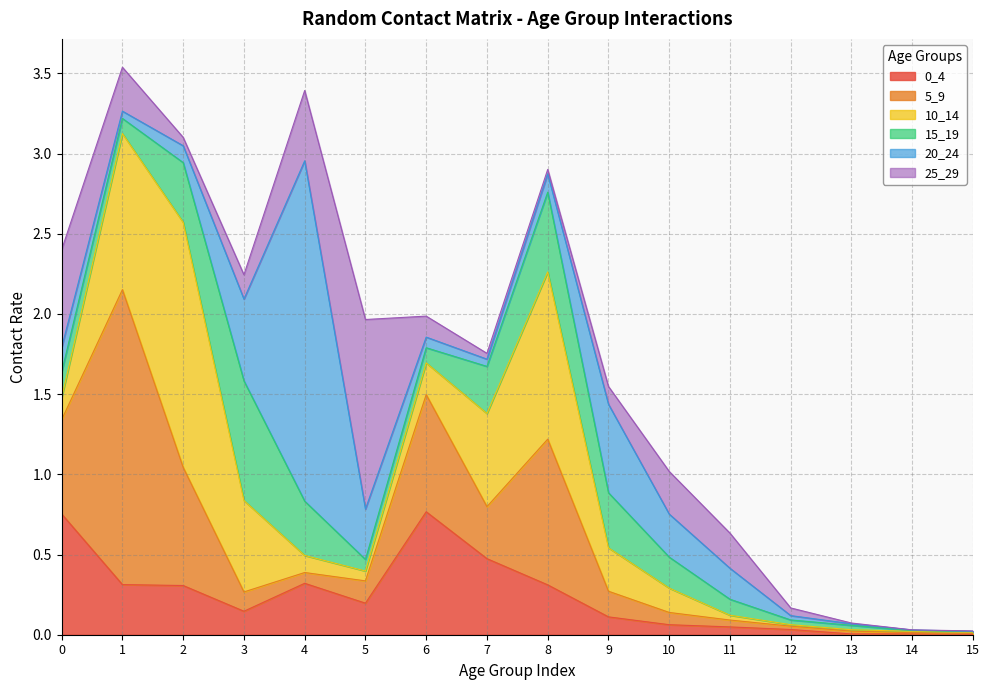

Which series ends up on top after the final intersection of 5_9 and 20_24?

5_9